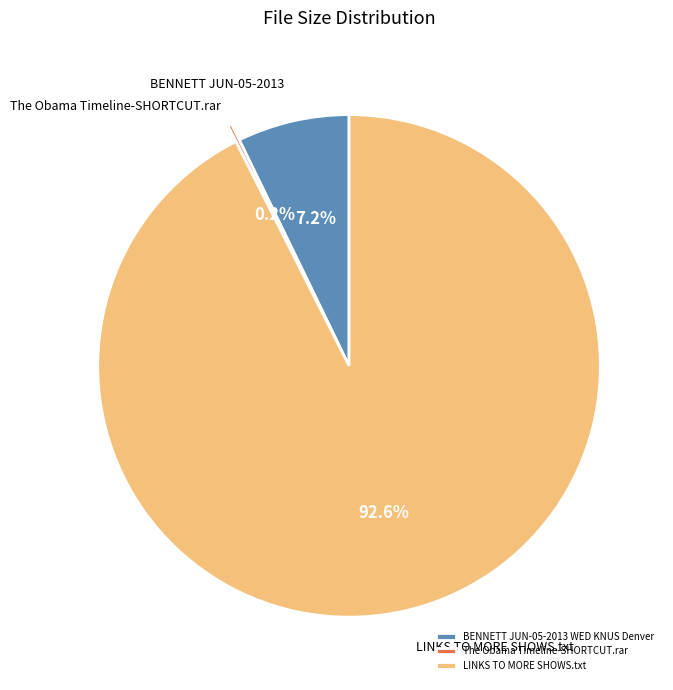

To the nearest percent, what is the combined percentage of LINKS TO MORE SHOWS.txt and BENNETT JUN-05-2013 WED KNUS Denver?

100%